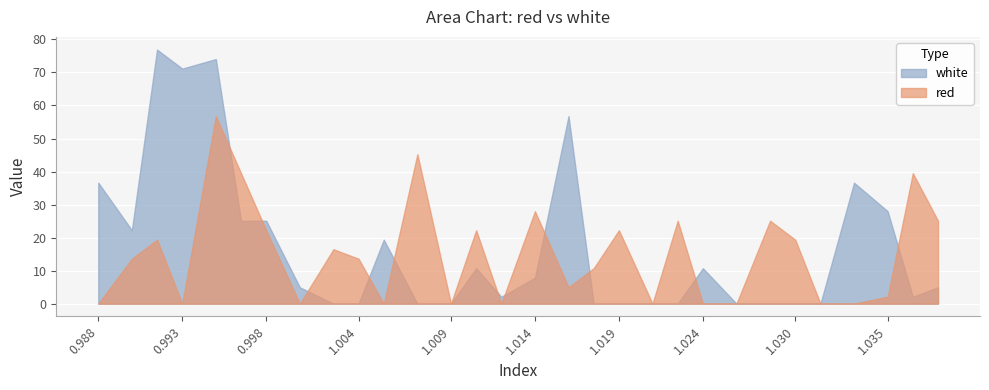

What is the maximum value for red?

56.8